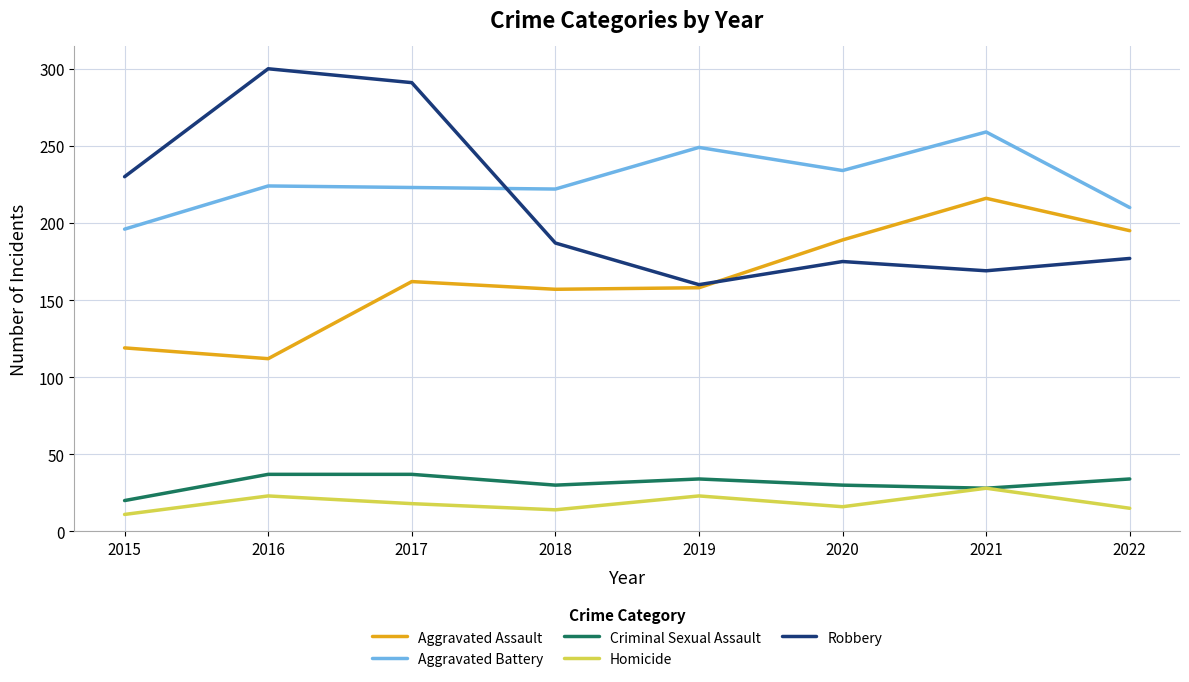

Which series has the largest range (max minus min)?

Robbery